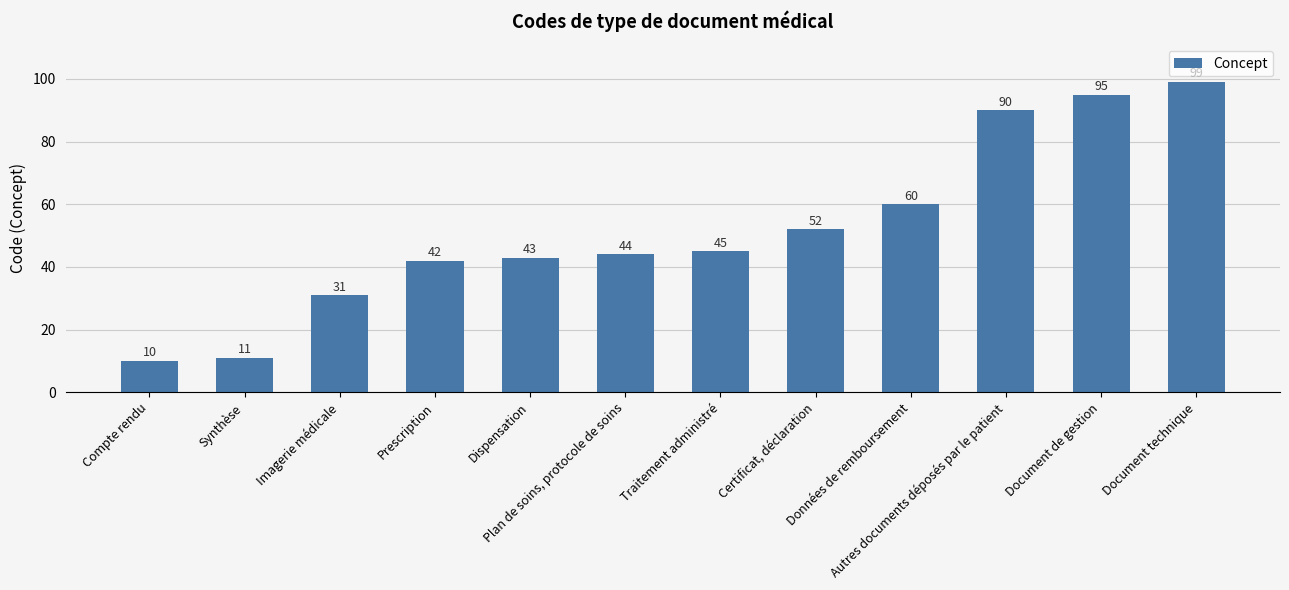

What is the value of the 9th bar from the left?

60